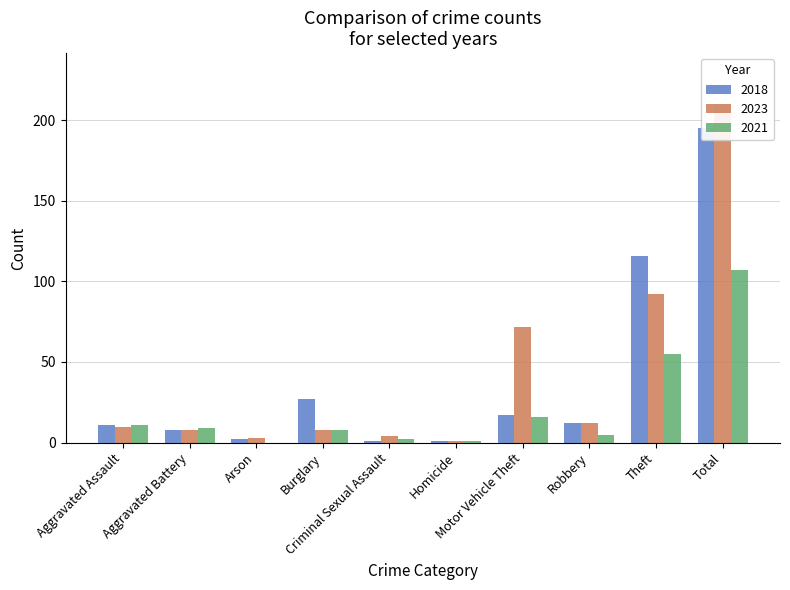

What is the difference between the highest and lowest values at Aggravated Assault?

1